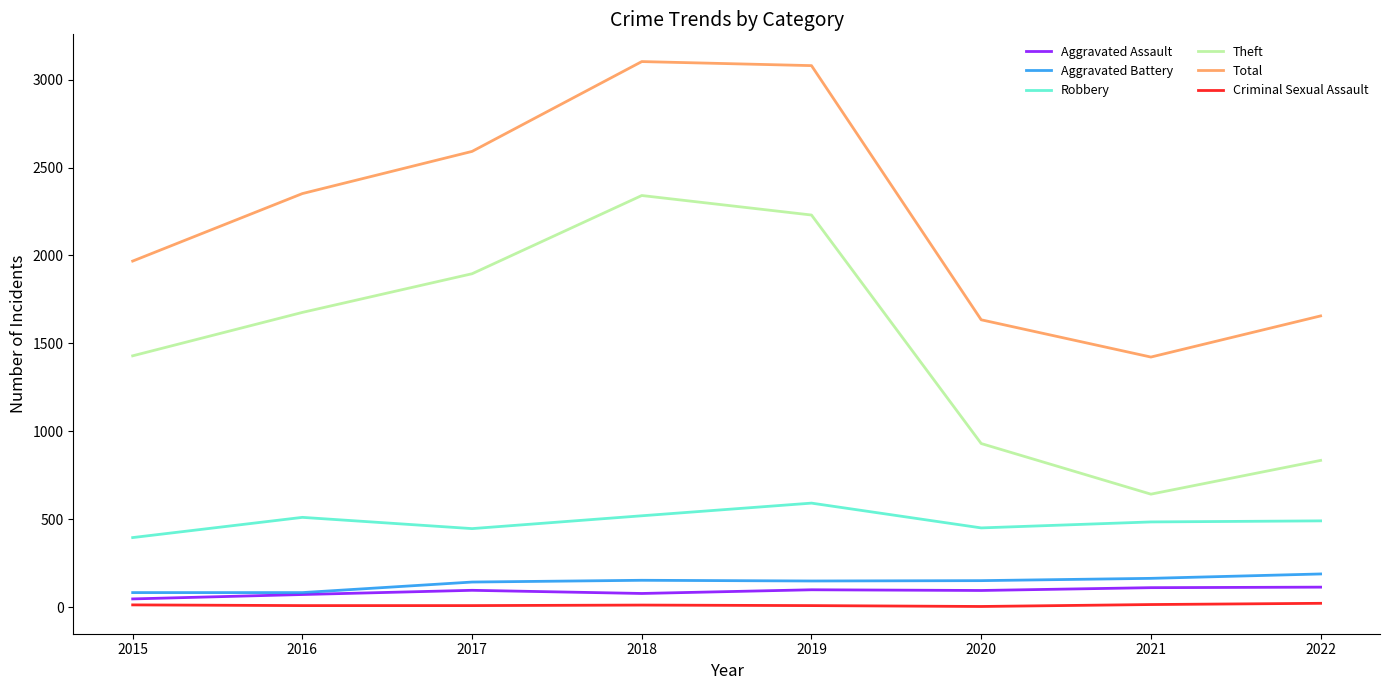

Which series has the largest total across all categories?

Total